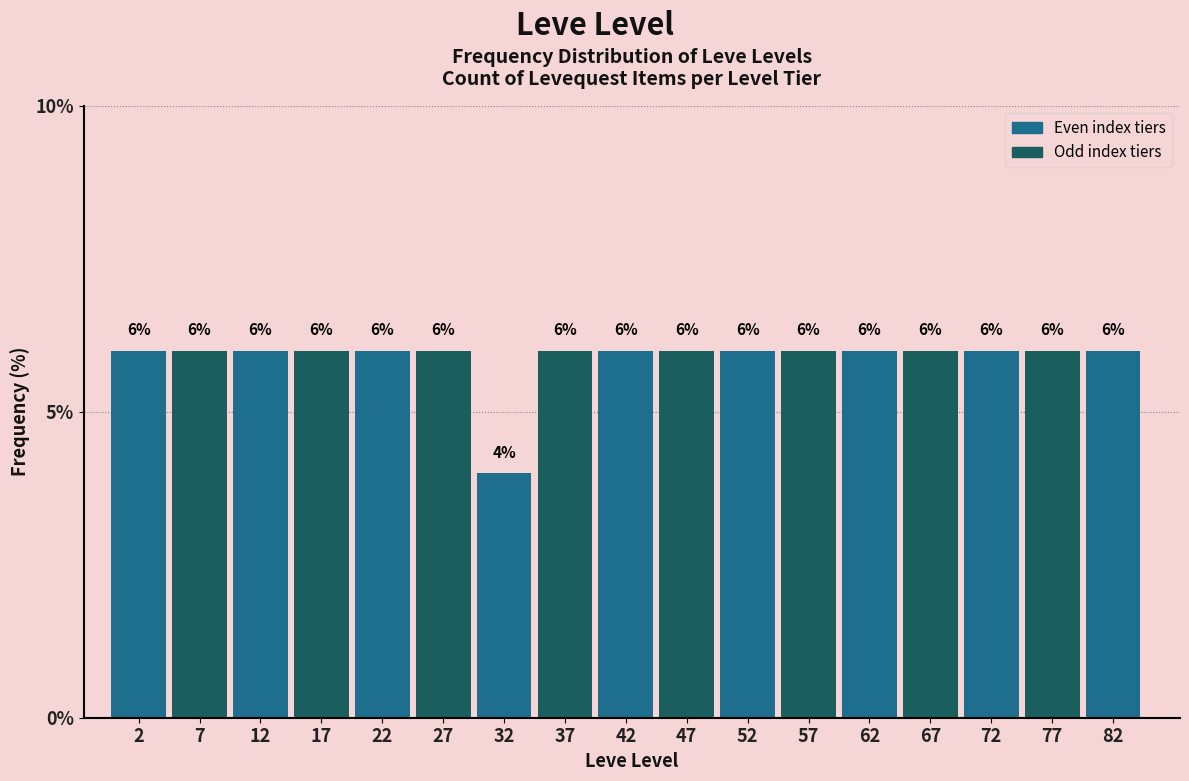

How tall is the bar that spans 65 to 70 on the x-axis?

6